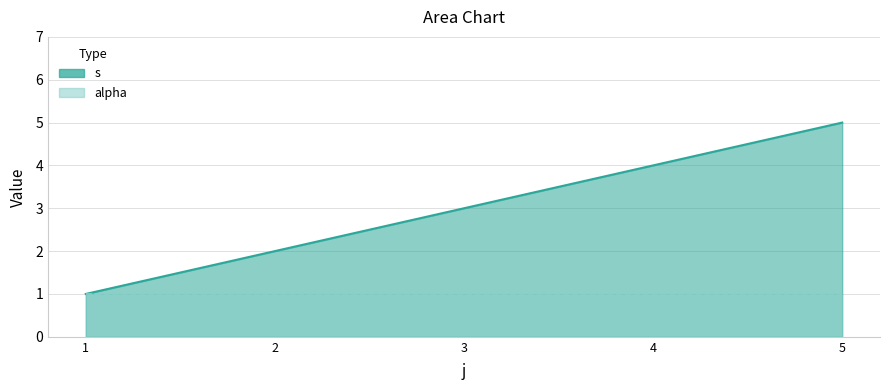

What is the change in value from 1 to 2?

+1